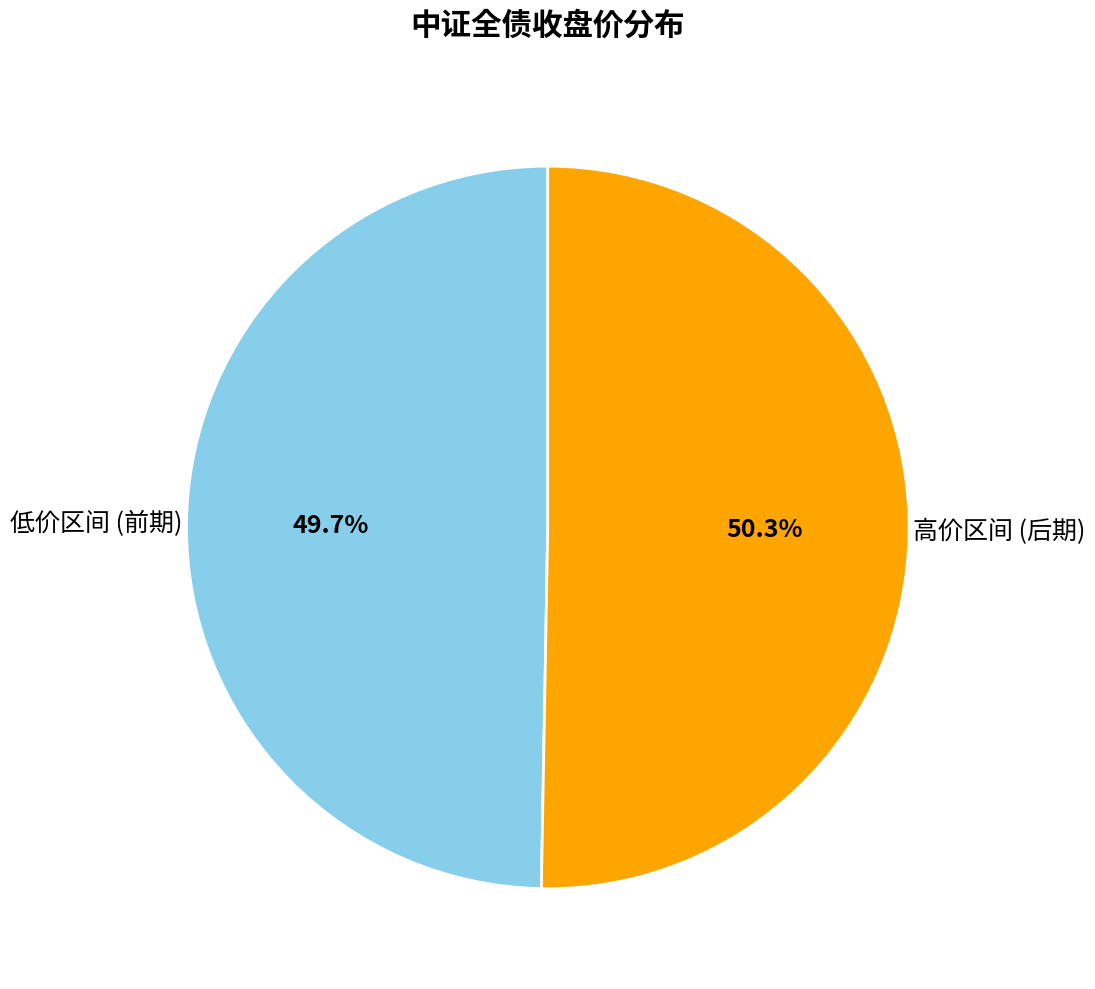

Which has a higher value, 低价区间 (前期) or 高价区间 (后期)?

高价区间 (后期)